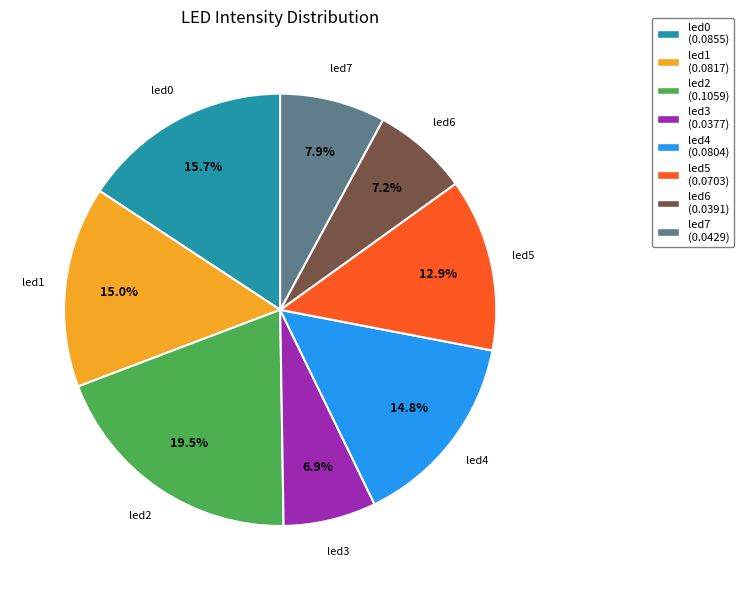

Is led7 the majority of the pie?

No